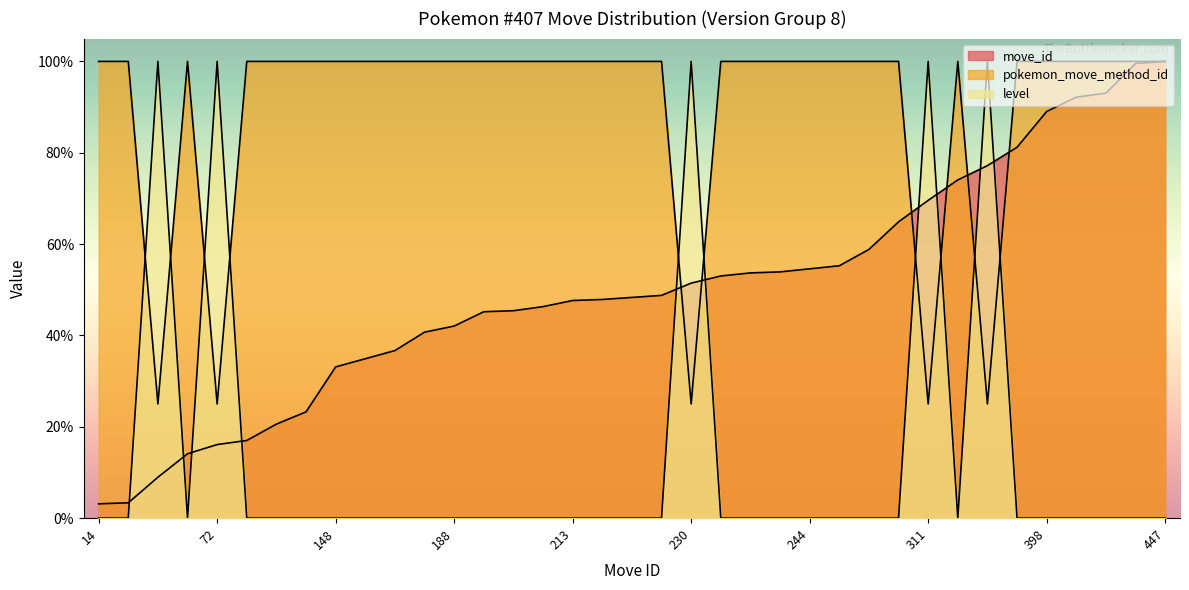

What is the difference between the move_id values at 363 and 241?

27.3